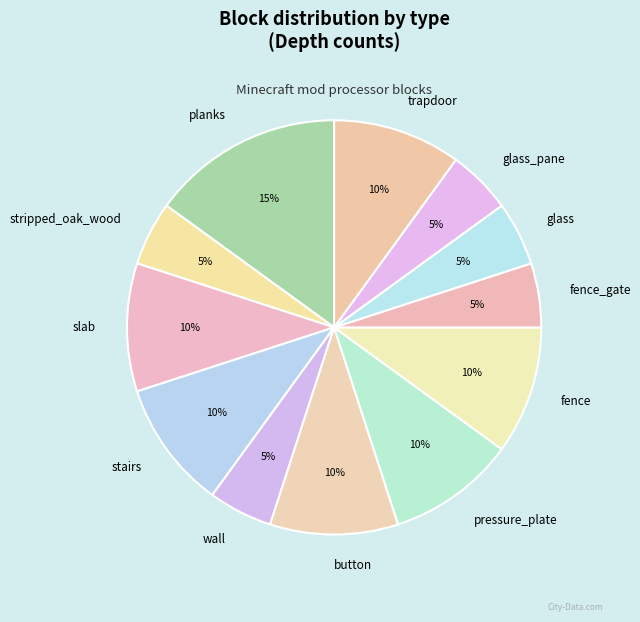

To the nearest percent, what is the average slice percentage?

8%